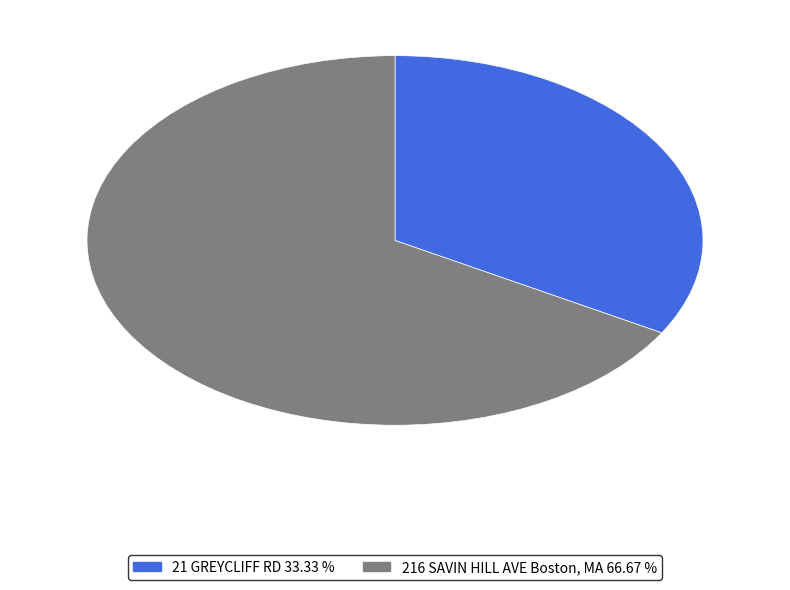

How many segments does this pie chart have?

2